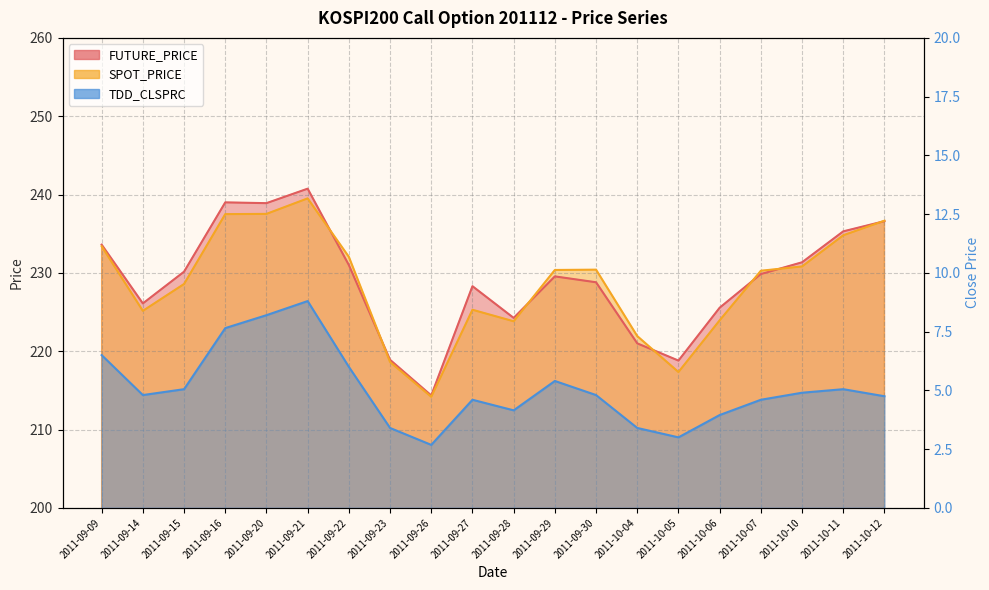

What is the difference between the SPOT_PRICE values at 2011-10-12 and 2011-10-05?

19.3